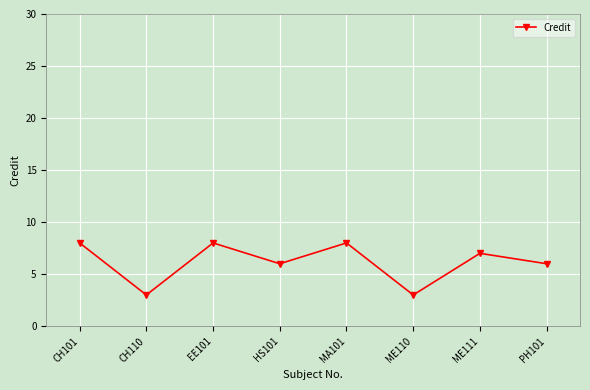

Is this an area chart (filled region under the line)?

No